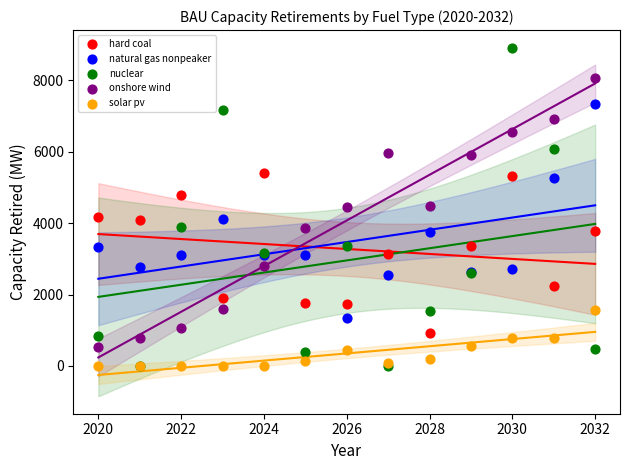

What are all the series names shown in the legend?

hard coal, natural gas nonpeaker, nuclear, onshore wind, solar pv